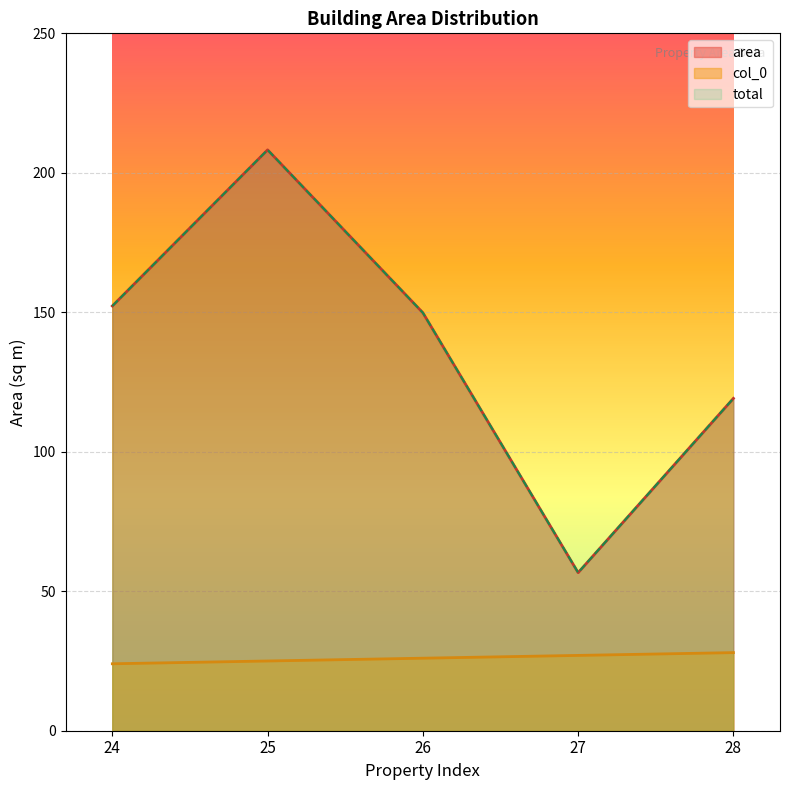

At which category is the sum across all series the highest?

25